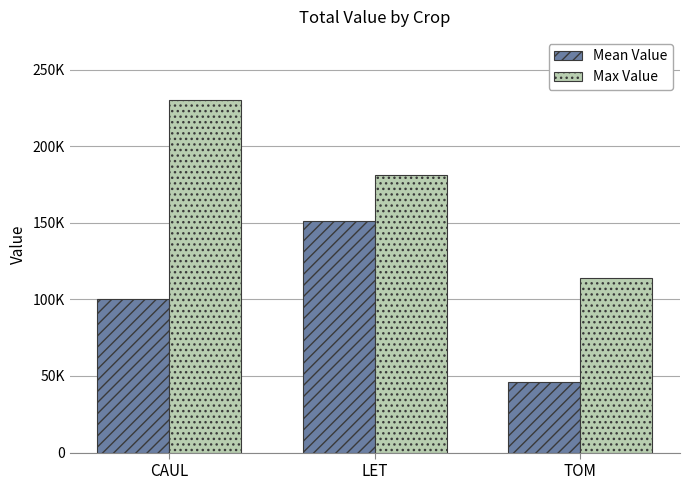

Which series has the largest range (max minus min)?

Max Value